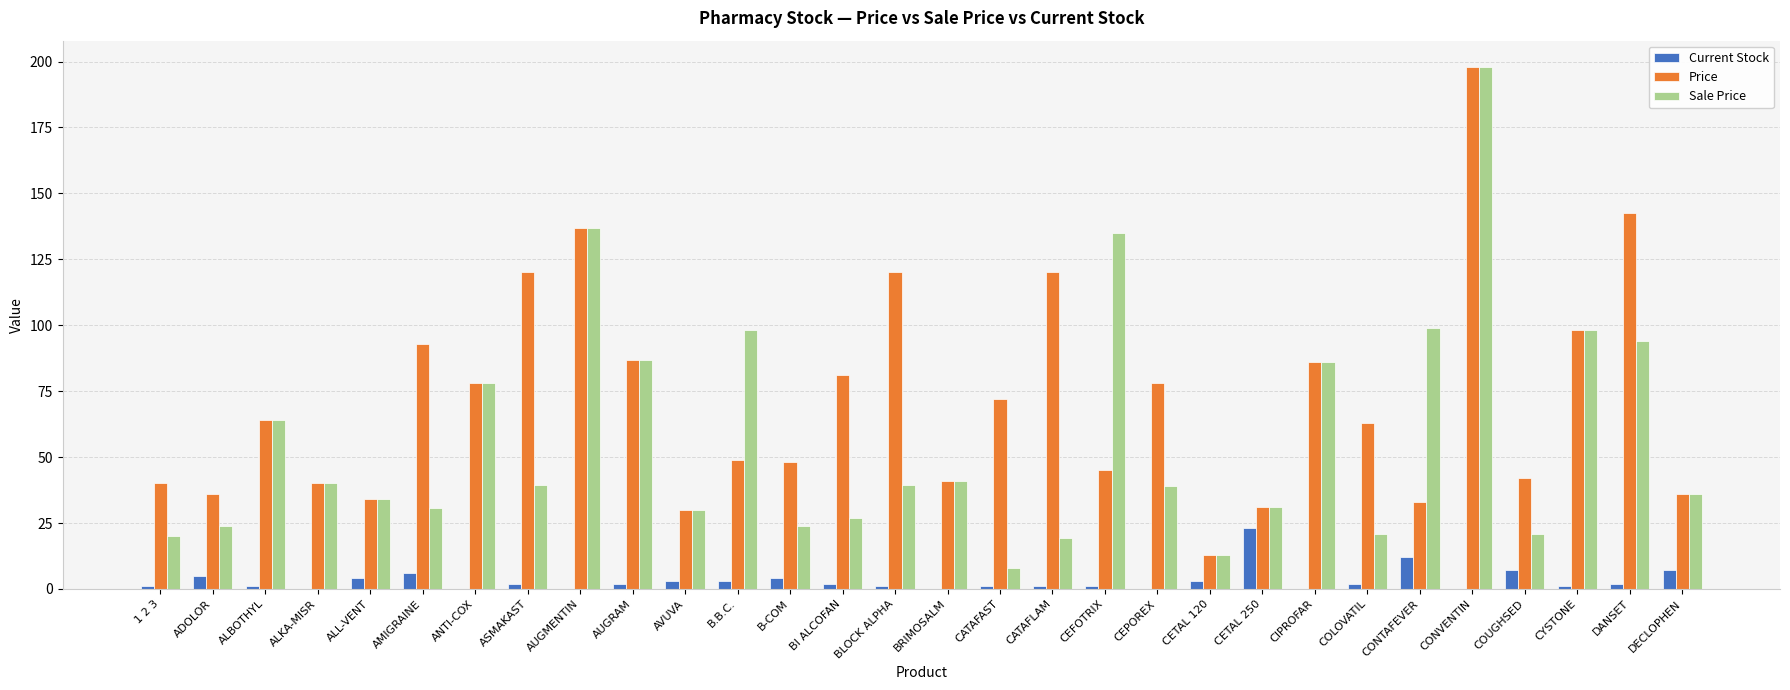

What is the difference between the Price values at DECLOPHEN and ASMAKAST?

84.0